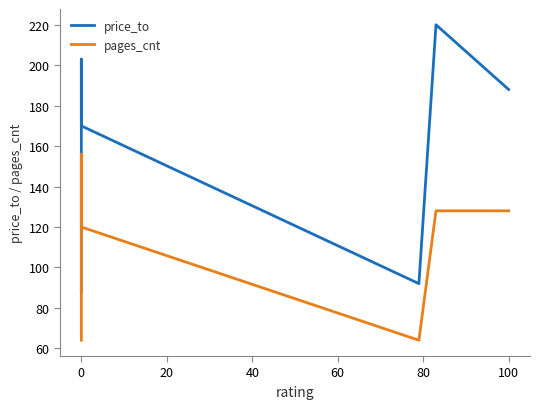

What is the minimum value for price_to?

88